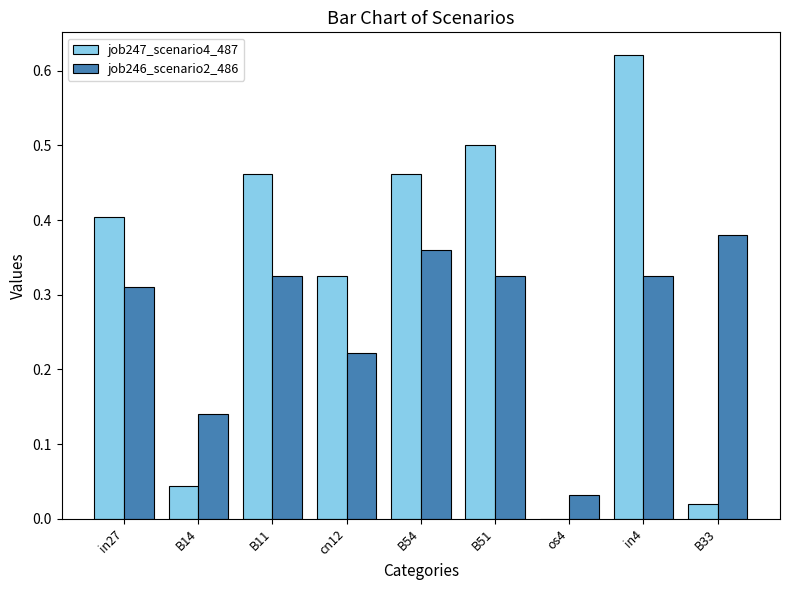

Is the value of job246_scenario2_486 at B11 greater than the value of job247_scenario4_487 at B51?

No